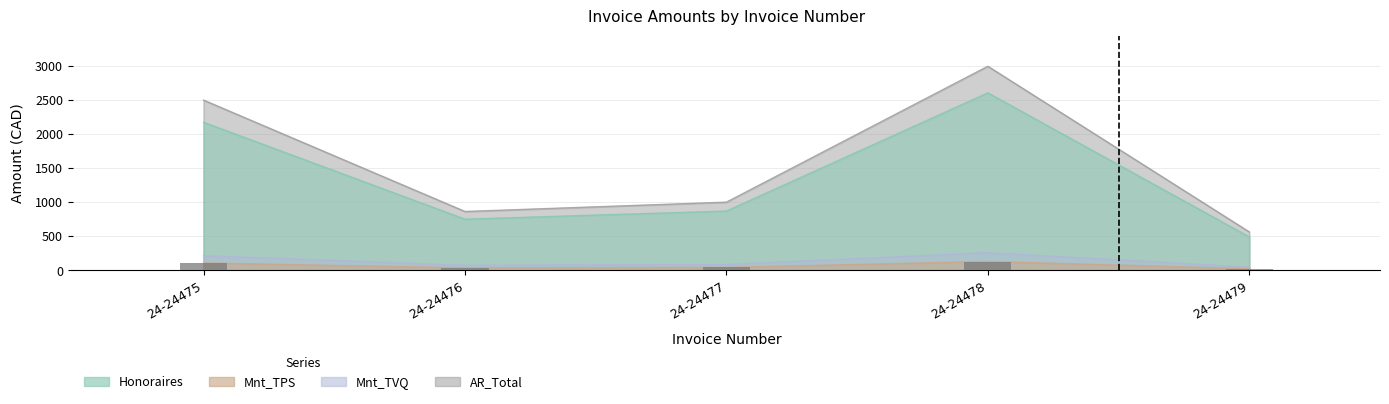

What is the difference between the second highest and minimum values in the Mnt_TVQ series?

167.5